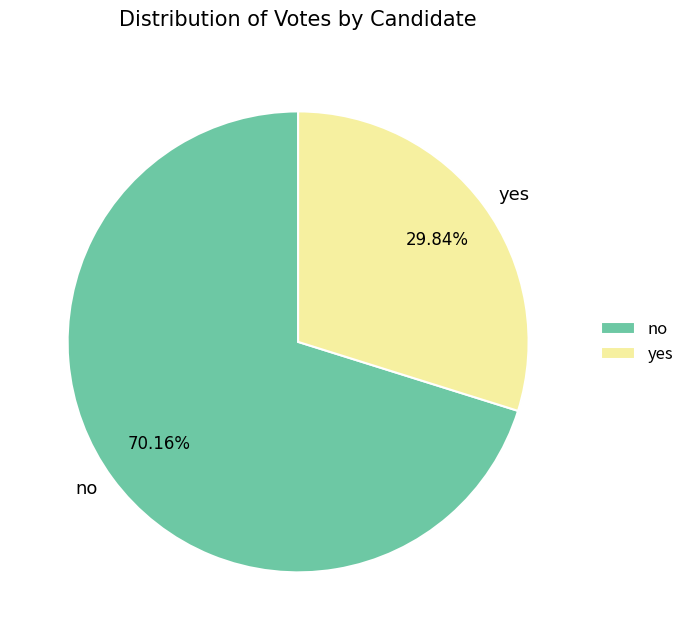

What percentage is NOT represented by no?

29.8%